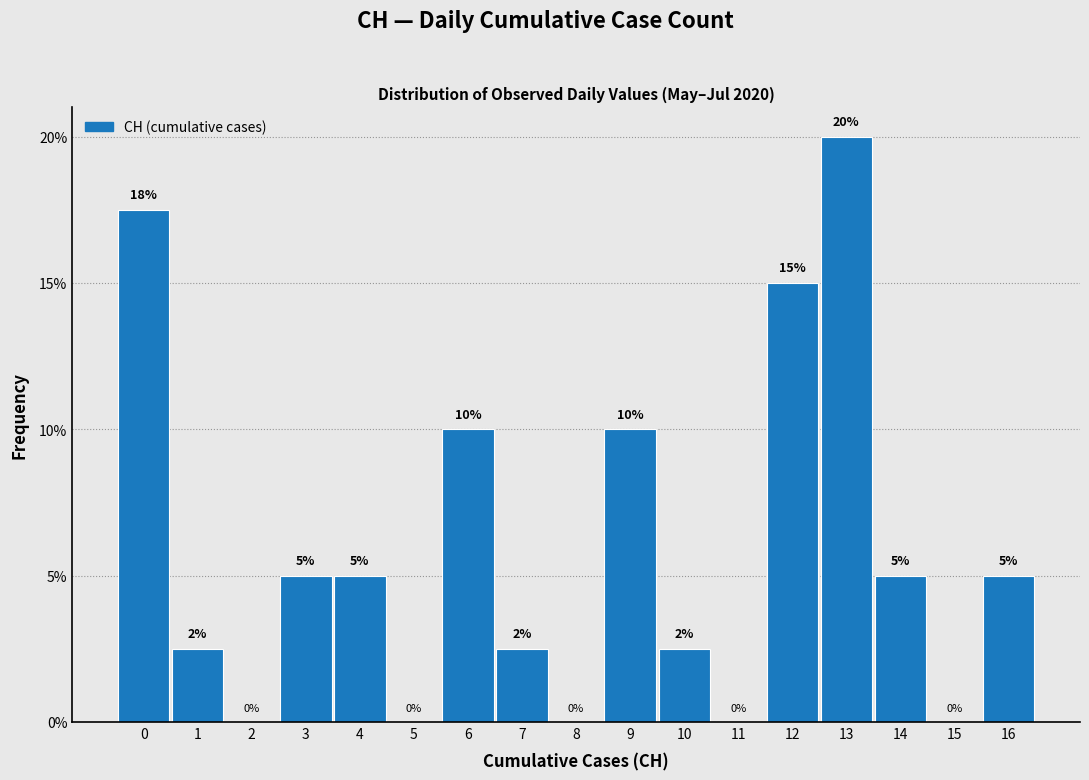

What is the greatest value displayed?

20.0